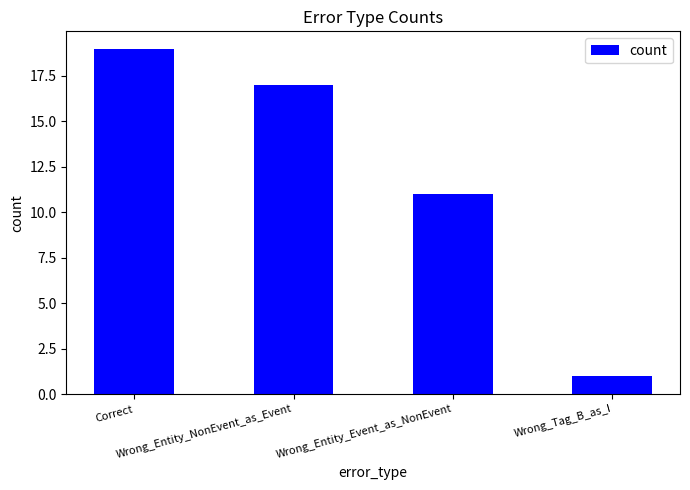

What is the smallest value displayed?

1